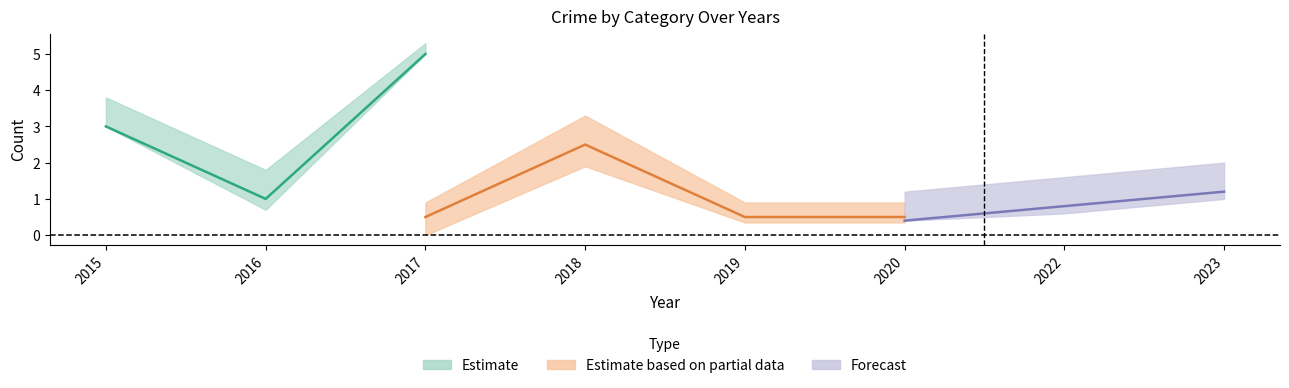

The value of Total at 2016 is 5. True or false?

False